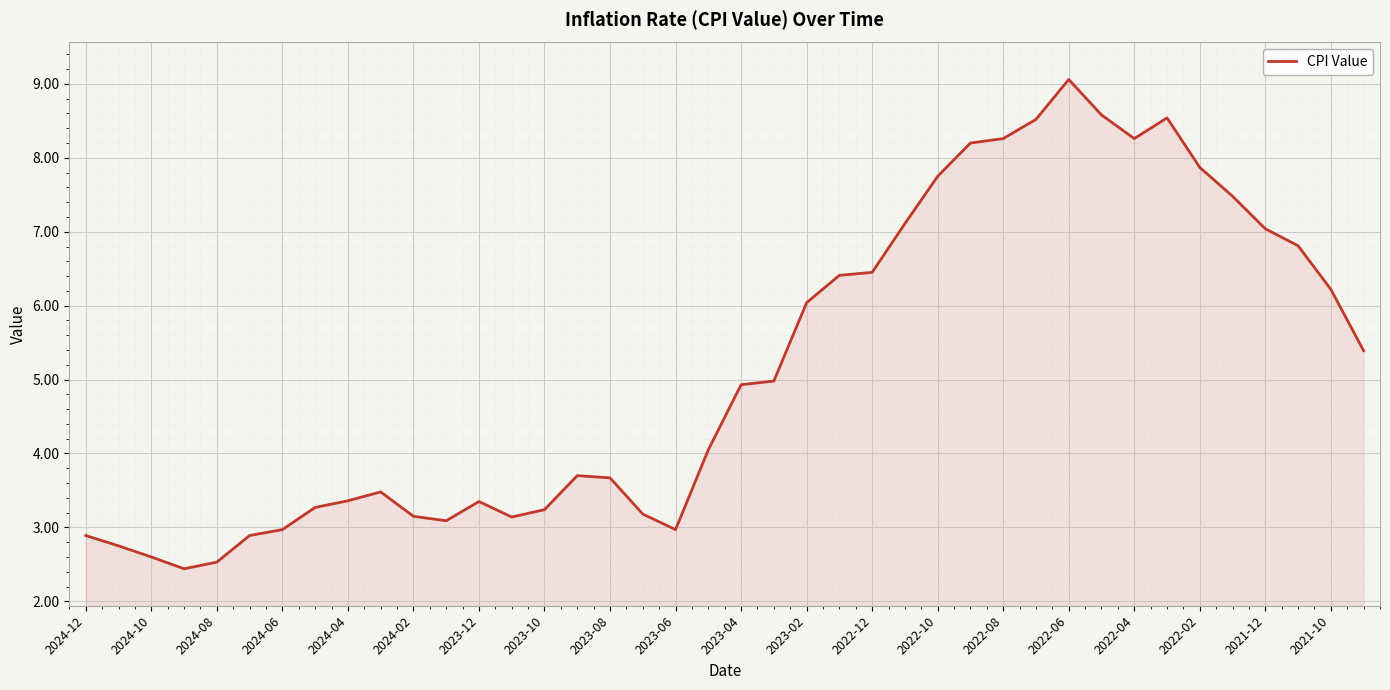

How many values exceed 4?

21